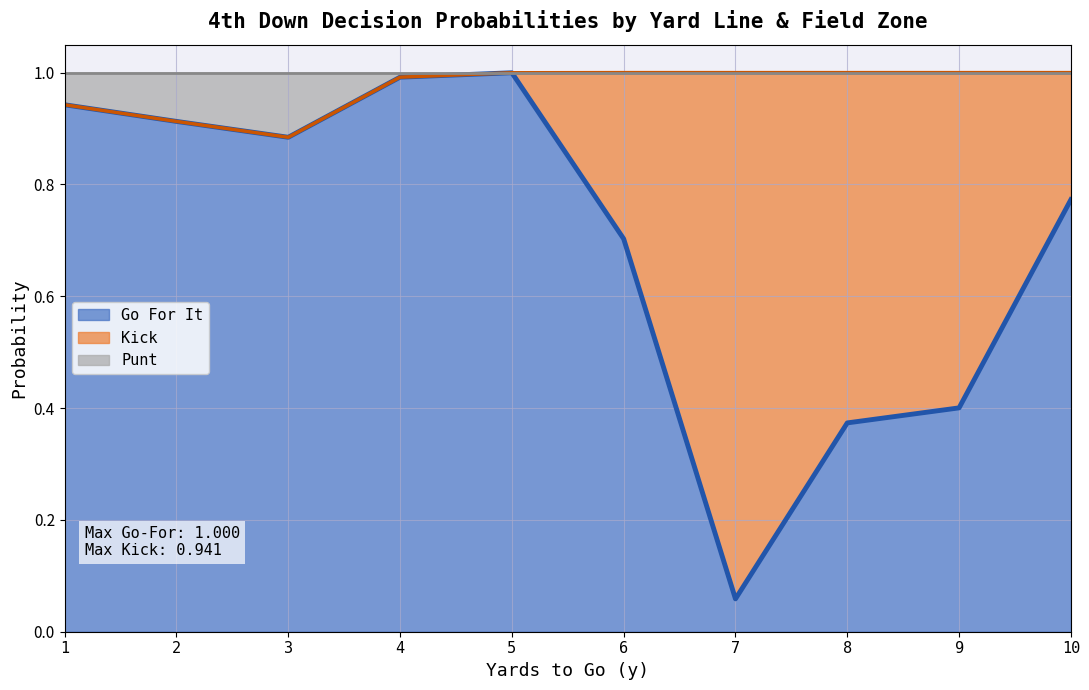

What is the difference between the maximum and minimum values in the kick line series?

0.1